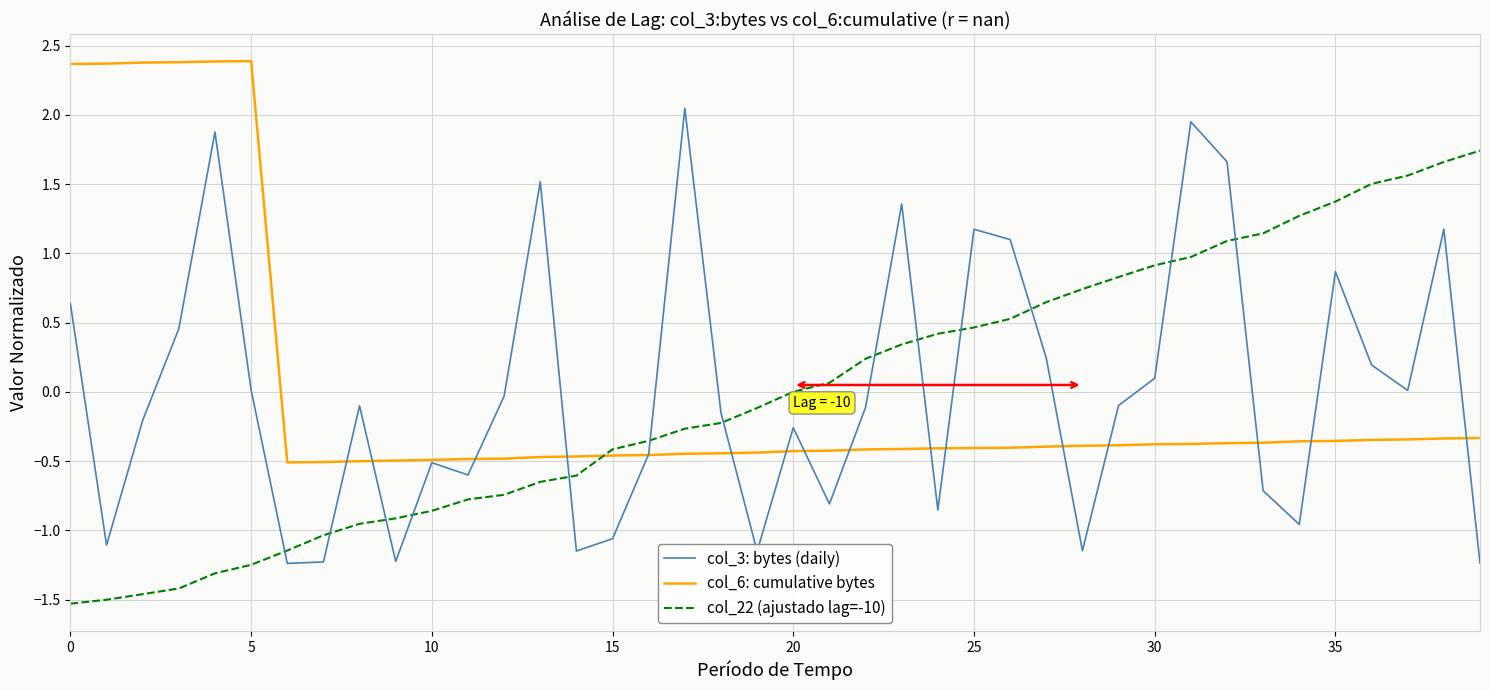

Which series ends up on top after the final intersection of col_3: bytes (daily) and col_22 (ajustado lag=-10)?

col_22 (ajustado lag=-10)